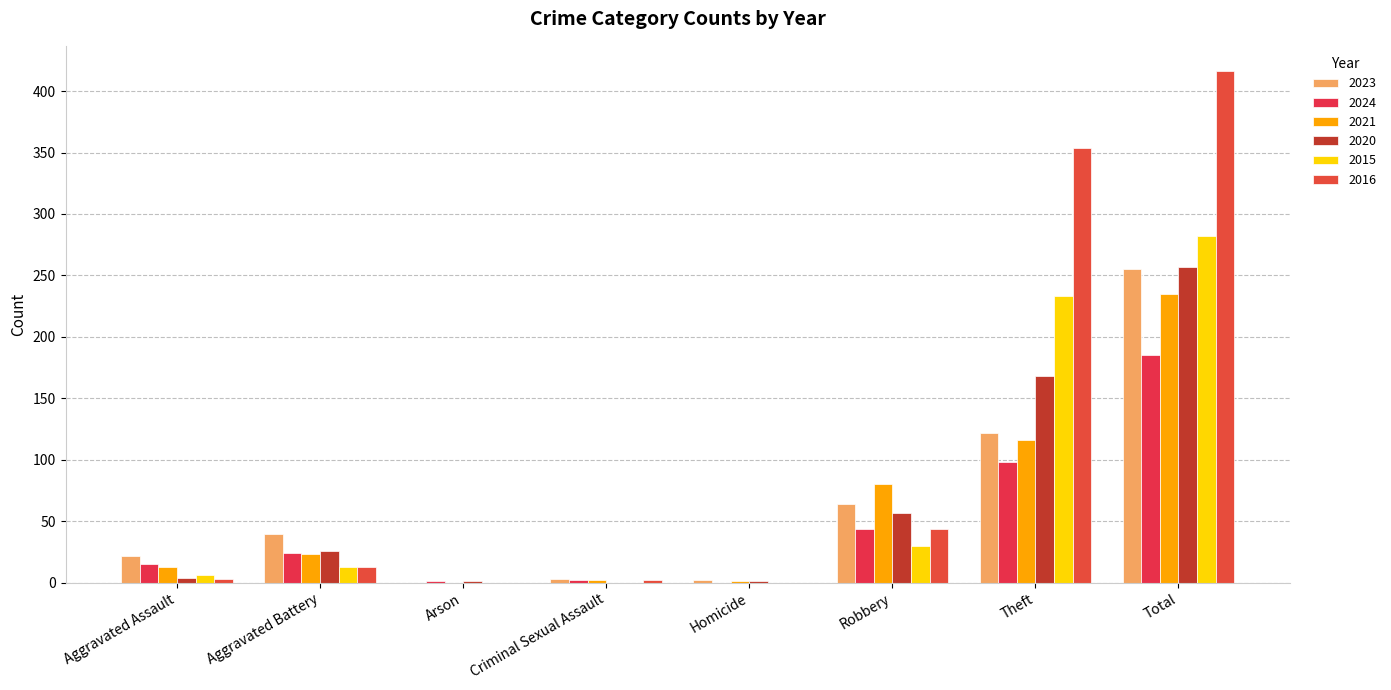

How many data points does each series have?

8